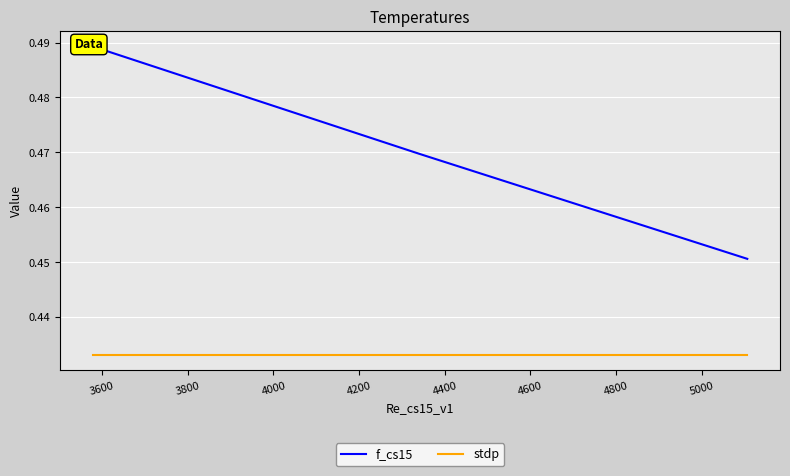

What is the sum of all f_cs15 values?

2.8